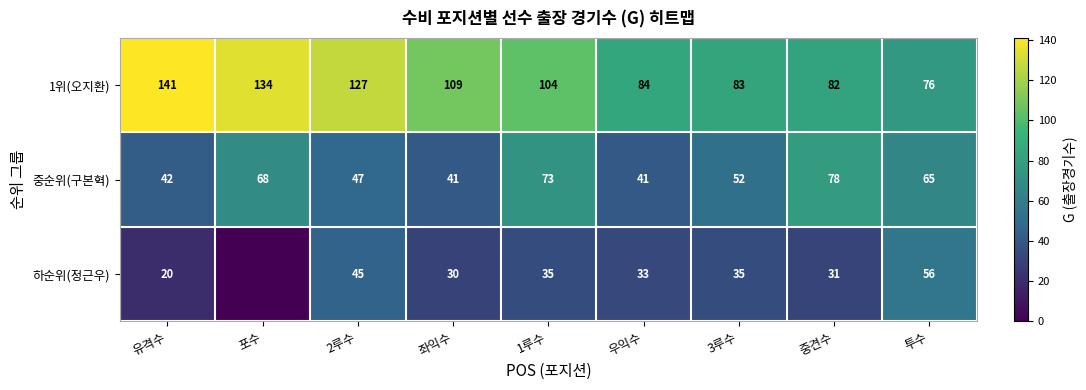

What is the difference between the maximum and minimum values in the 중순위(구본혁) series?

37